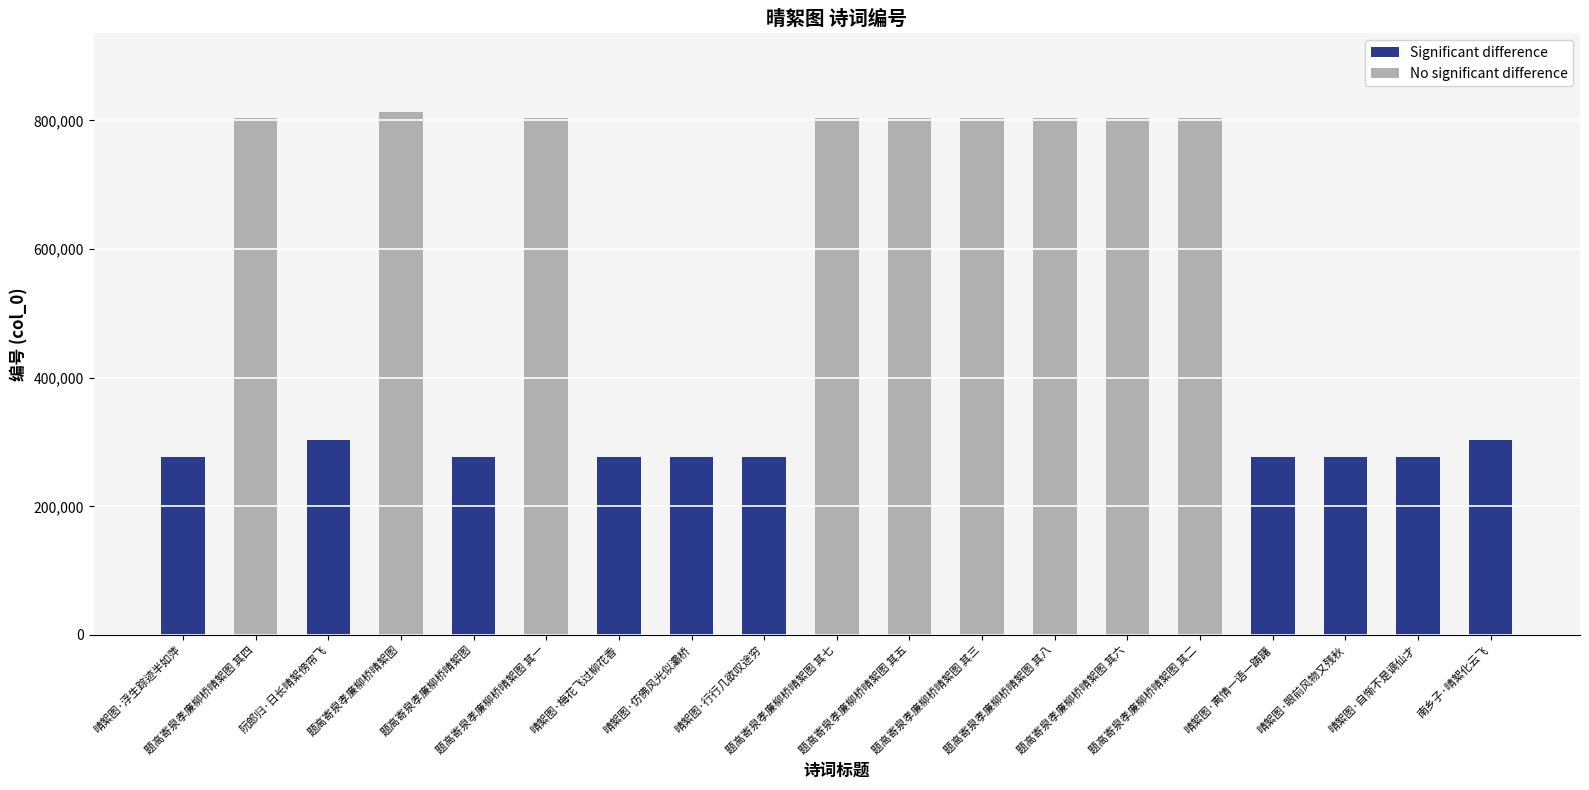

Which has a higher value, 题高寄泉孝廉柳桥晴絮图 其二 or 晴絮图·自惭不是谪仙才?

题高寄泉孝廉柳桥晴絮图 其二